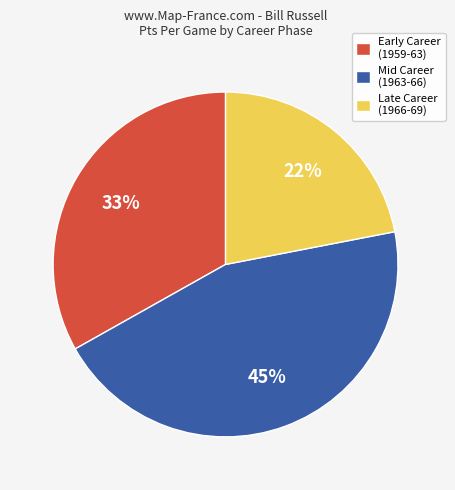

How many segments does this pie chart have?

3